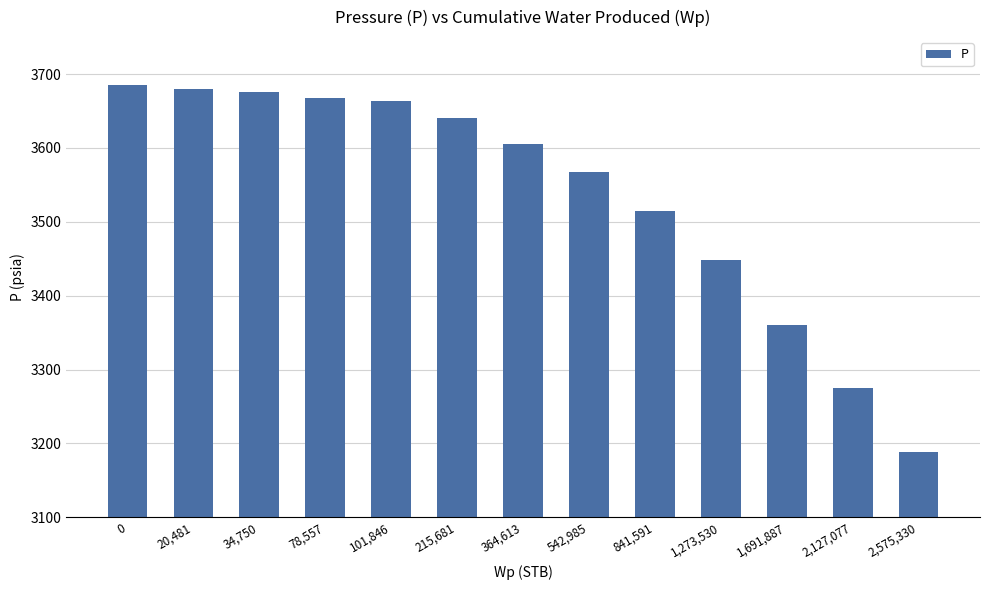

The value at 364,613 is 3605. True or false?

True